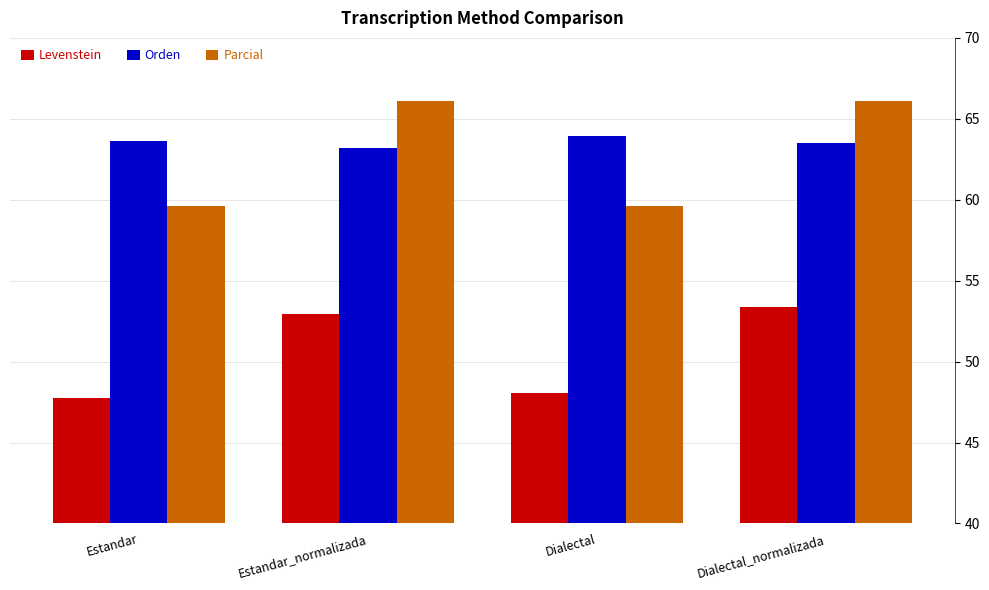

What is the approximate value of Levenstein at Dialectal_normalizada?

53.4